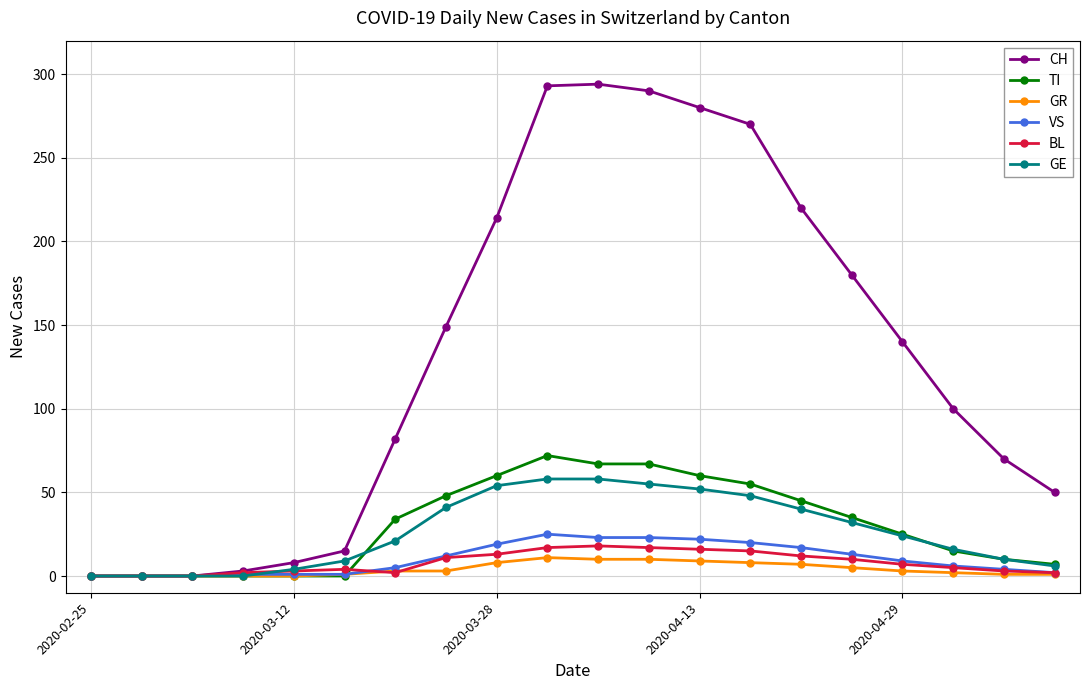

How many data points does each series have?

20